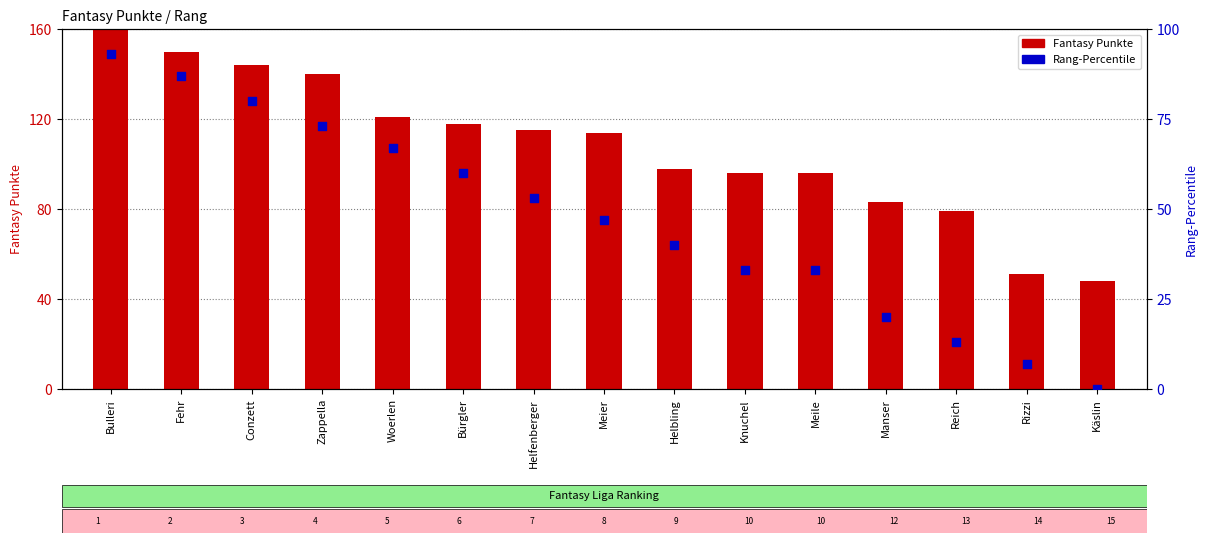

At how many categories does at least one series exceed 203?

1